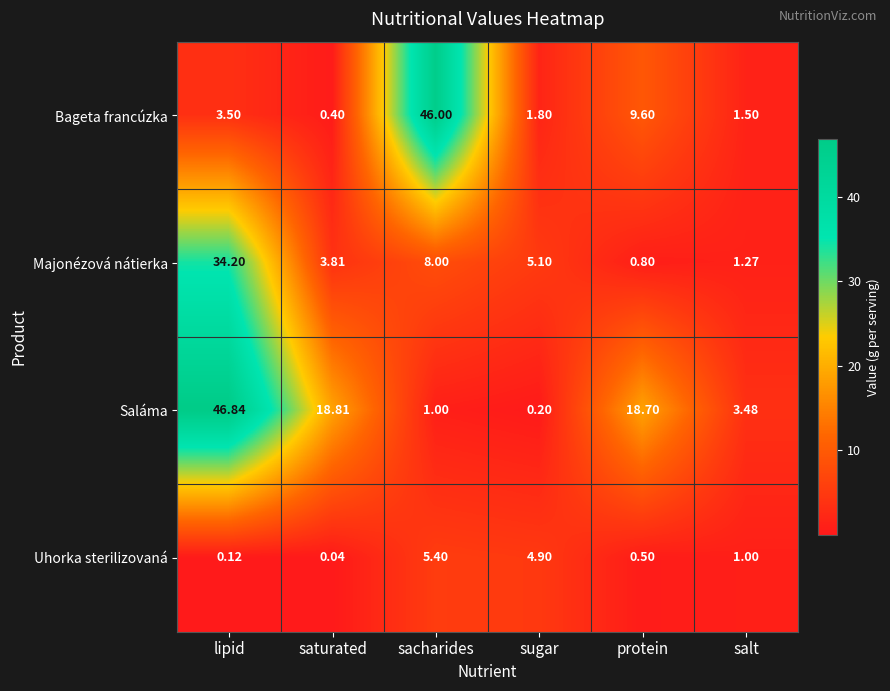

Which series changed the most between saturated and sugar?

Saláma